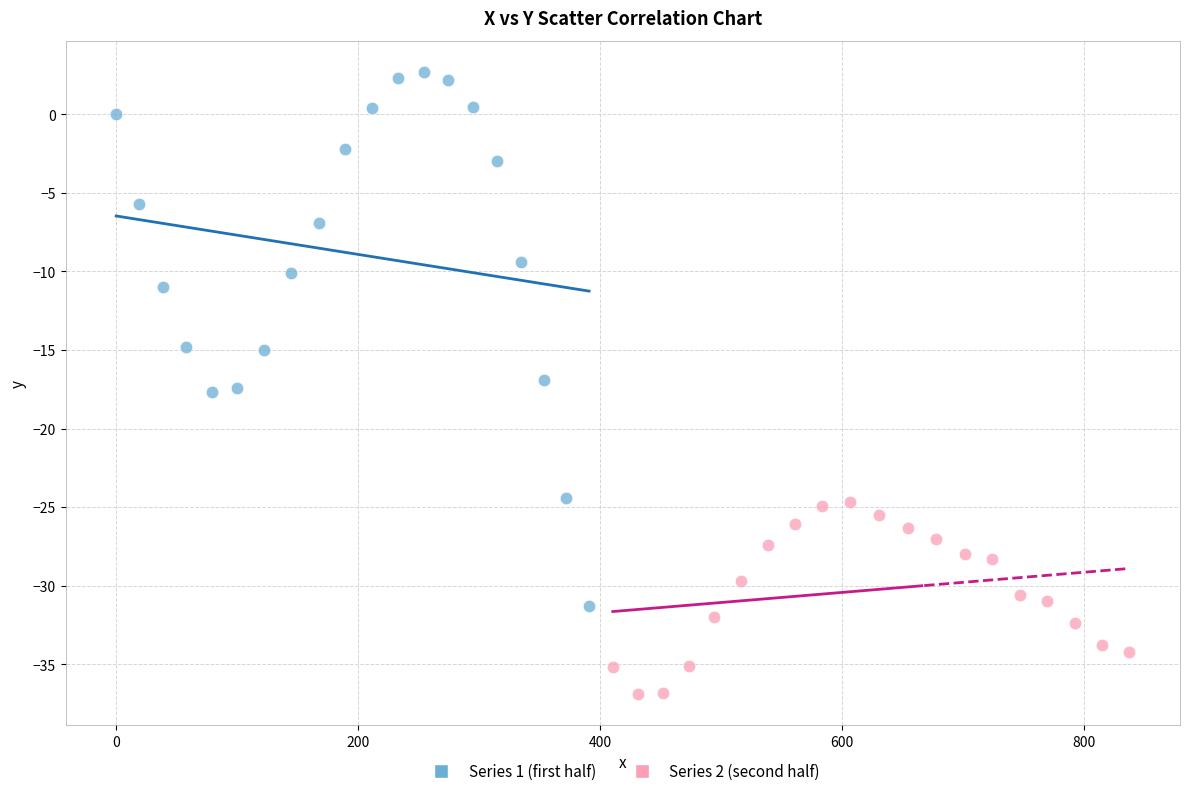

Which series has the widest spread of Y values?

Series 1 (first half)